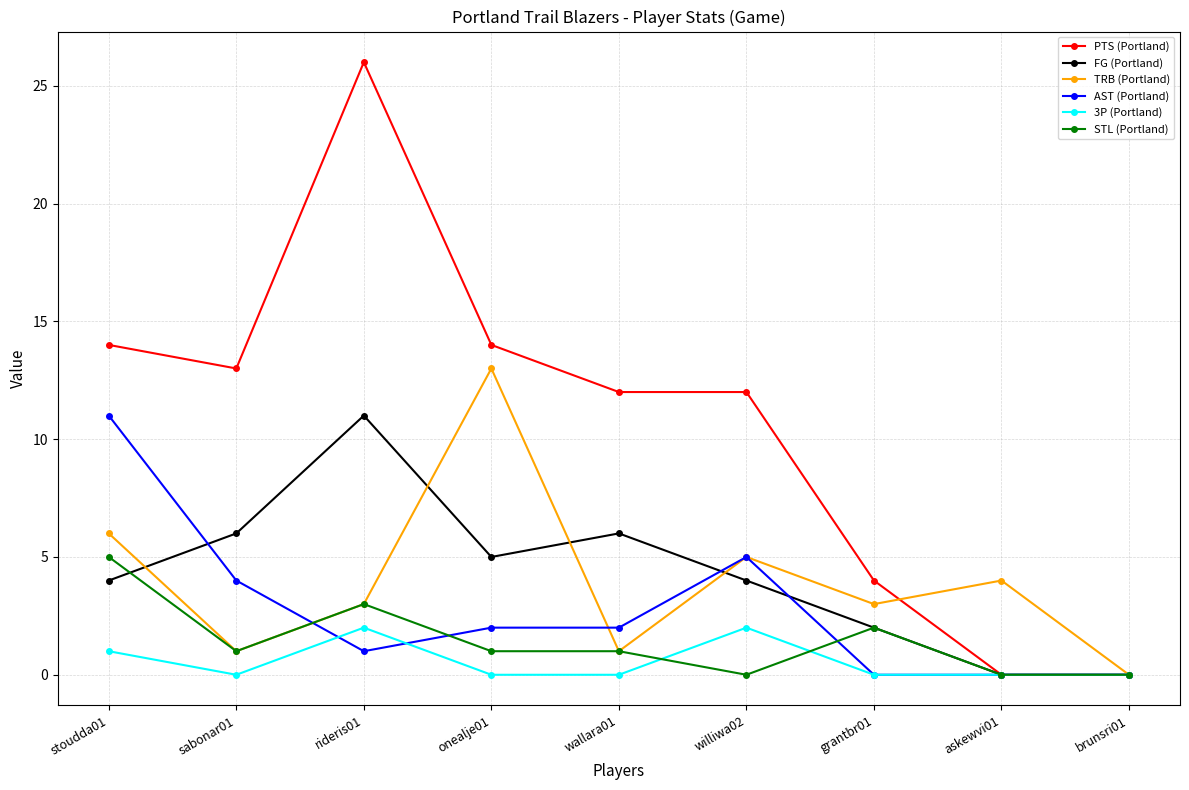

Is the value of PTS (Portland) at stoudda01 greater than the value of FG (Portland) at wallara01?

Yes